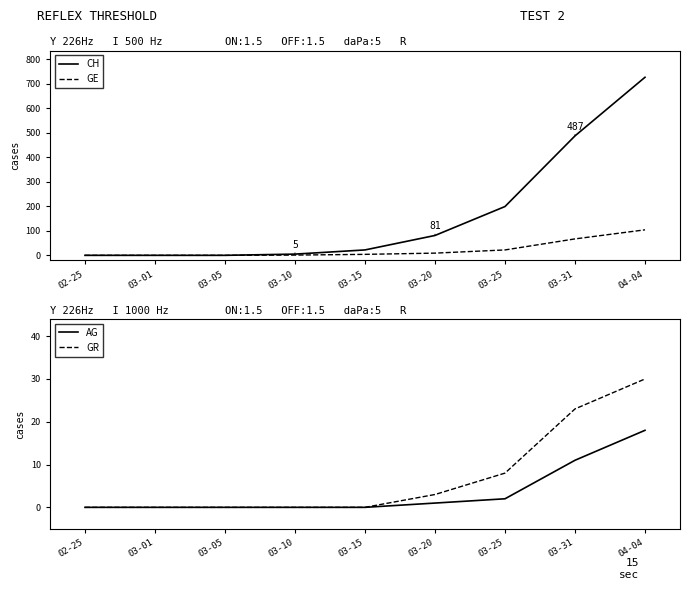

Rank the categories by CH value from lowest to highest.

02-25, 03-01, 03-05, 03-10, 03-15, 03-20, 03-25, 03-31, 04-04